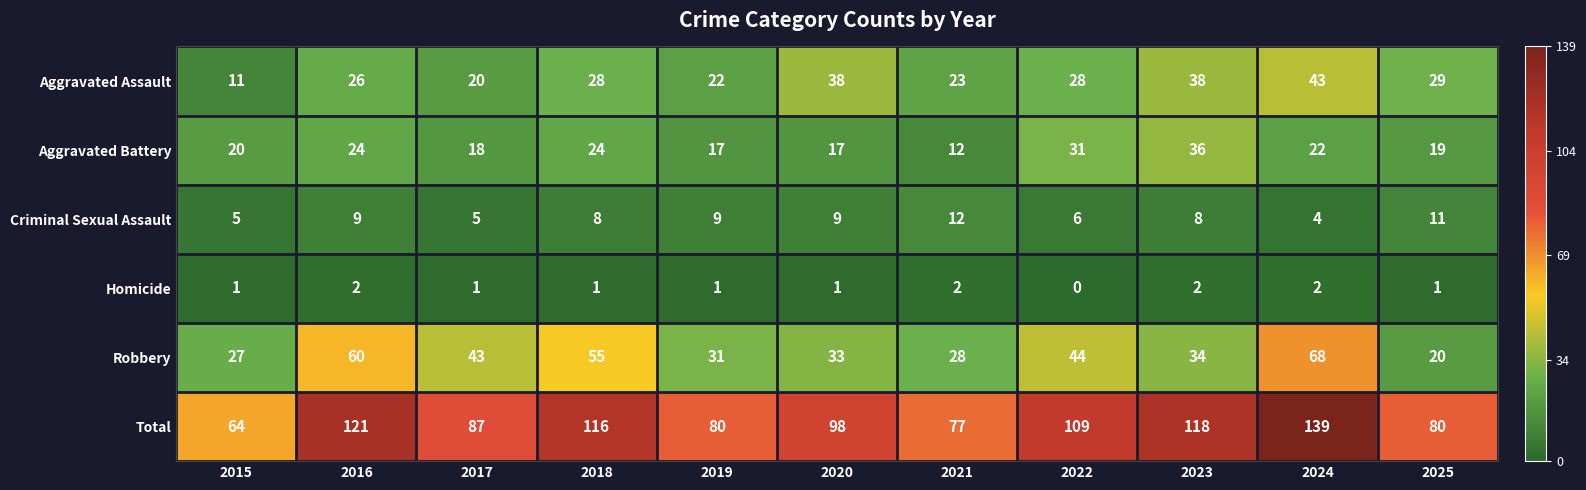

What is the approximate value of Aggravated Battery at 2024?

22